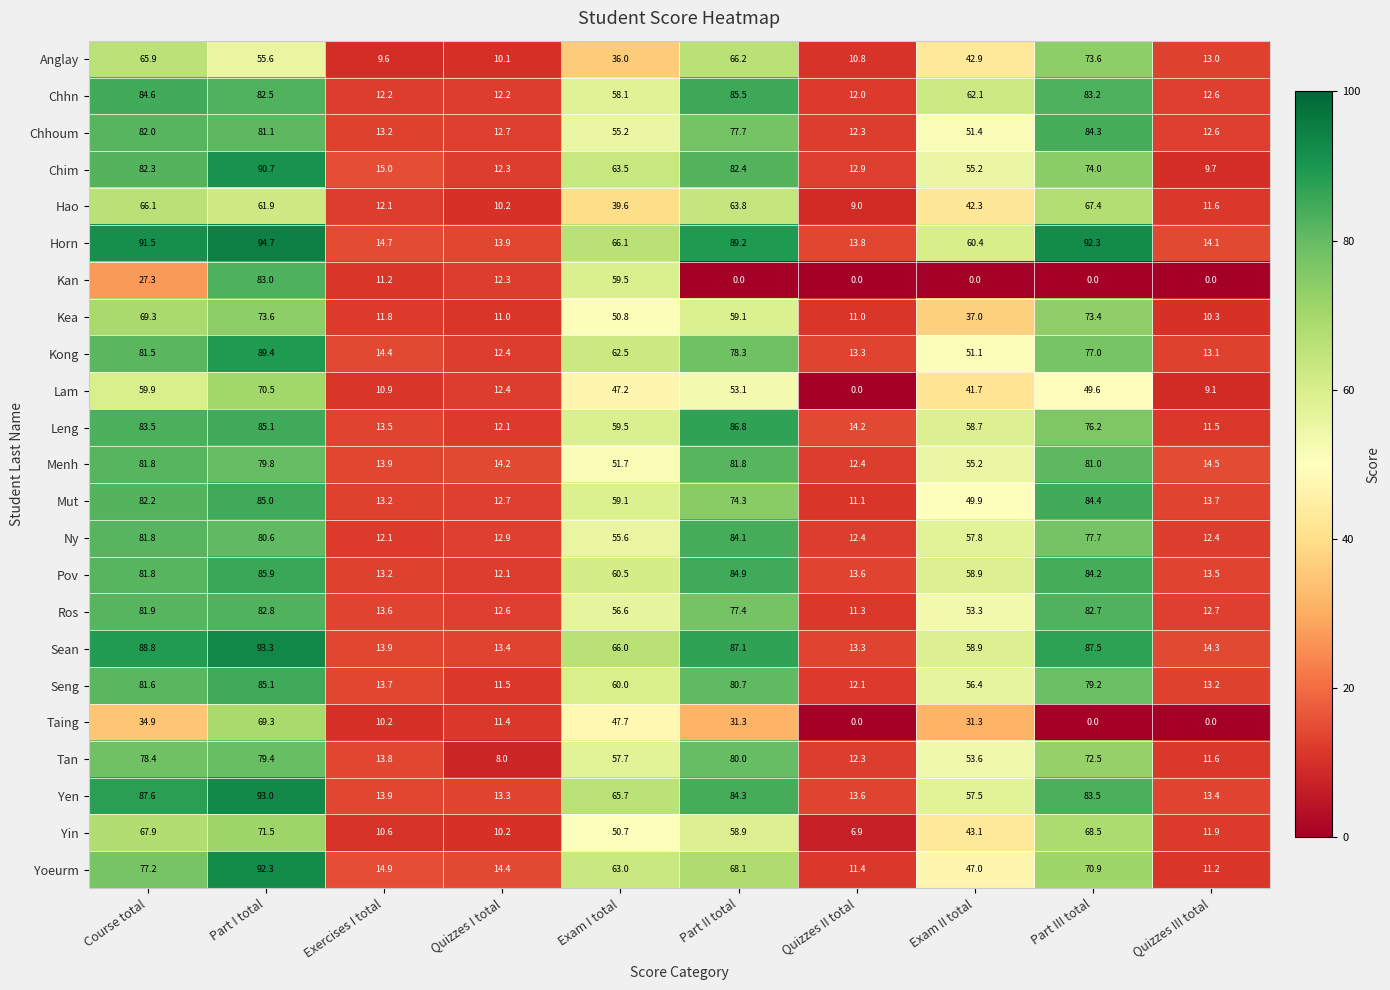

How many values in the Sean series are below 66?

5